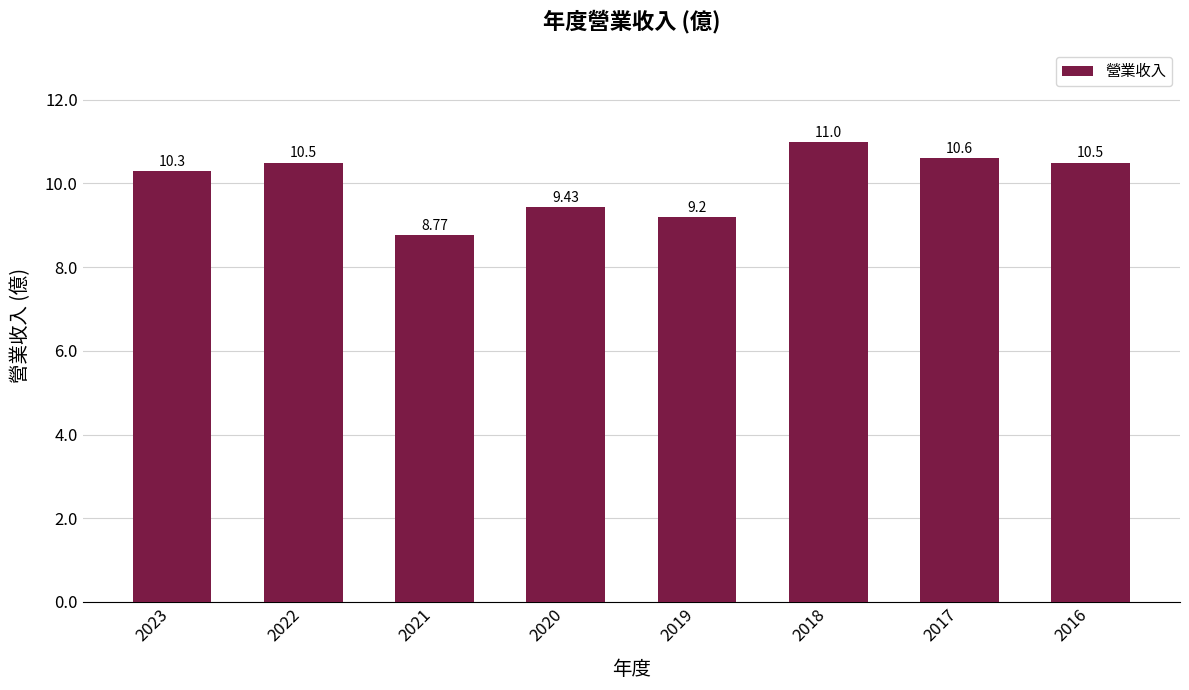

What is the ratio of the value at 2022 to the value at 2021?

1.2